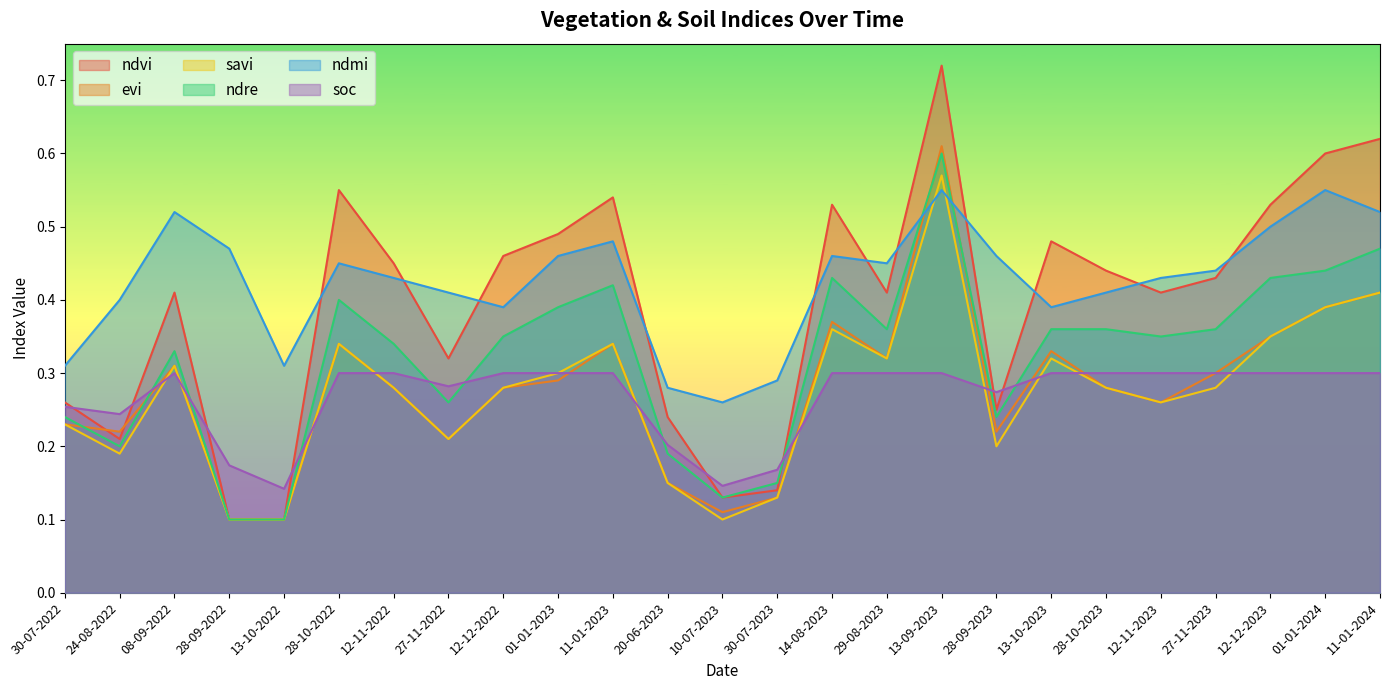

Rank the series at 30-07-2022 from lowest to highest value.

evi, savi, ndre, soc, ndvi, ndmi